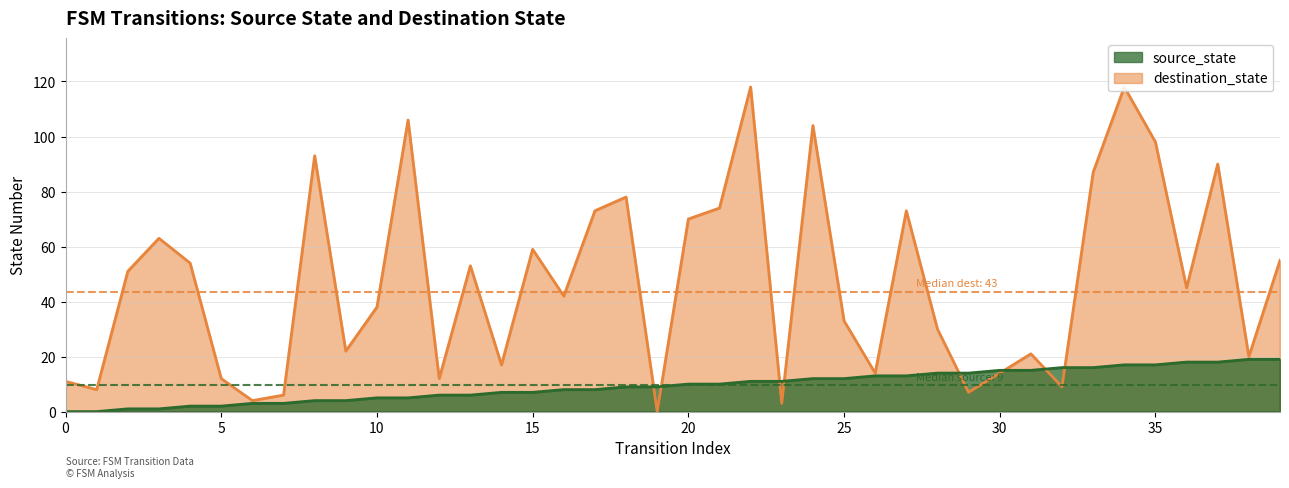

Which series has the widest spread of values?

destination_state